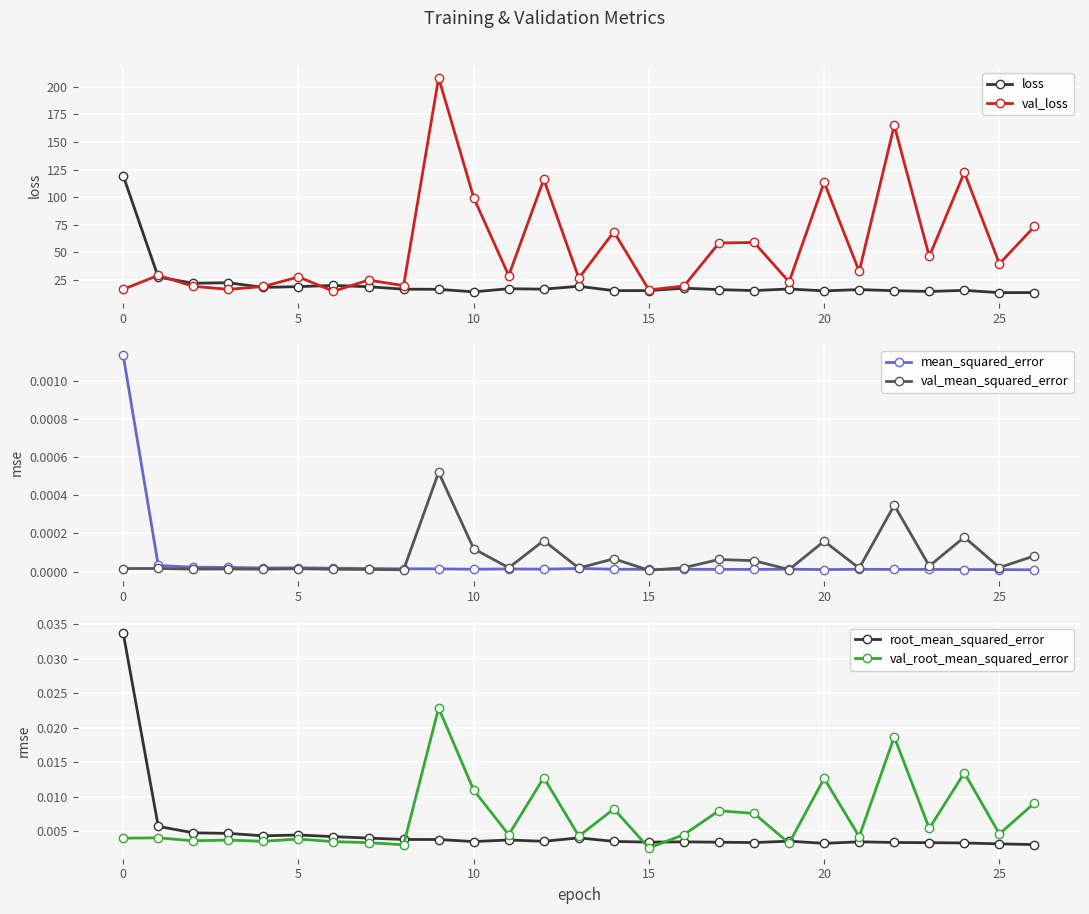

List the series in order of their peak value, lowest first.

val_mean_squared_error, mean_squared_error, val_root_mean_squared_error, root_mean_squared_error, loss, val_loss